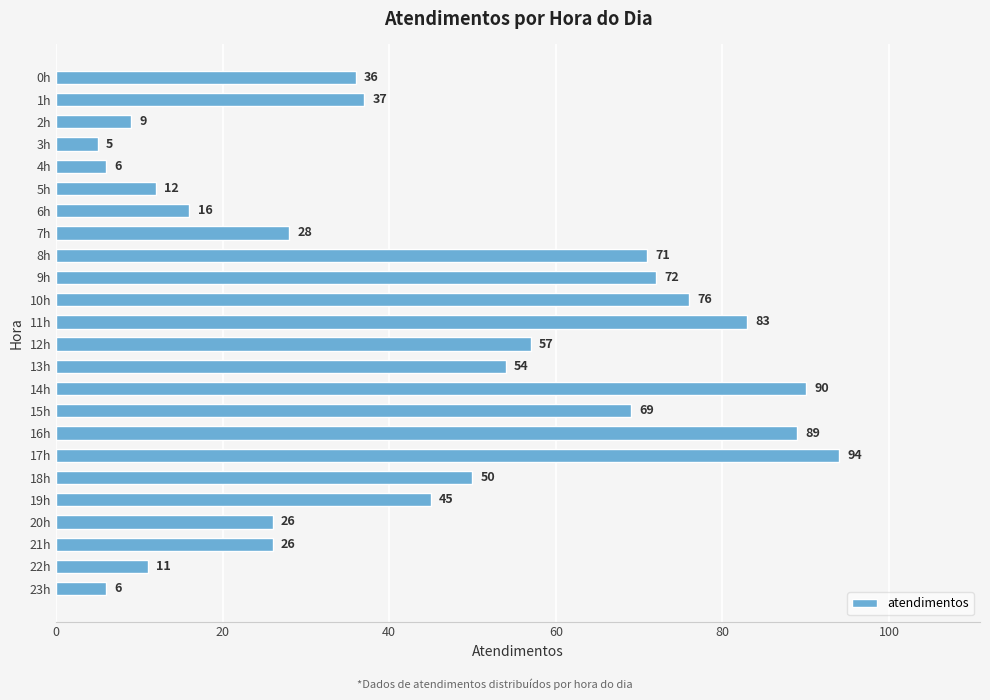

Reading top to bottom, extract all data points from this chart.

36	37	9	5	6	12	16	28	71	72	76	83	57	54	90	69	89	94	50	45	26	26	11	6